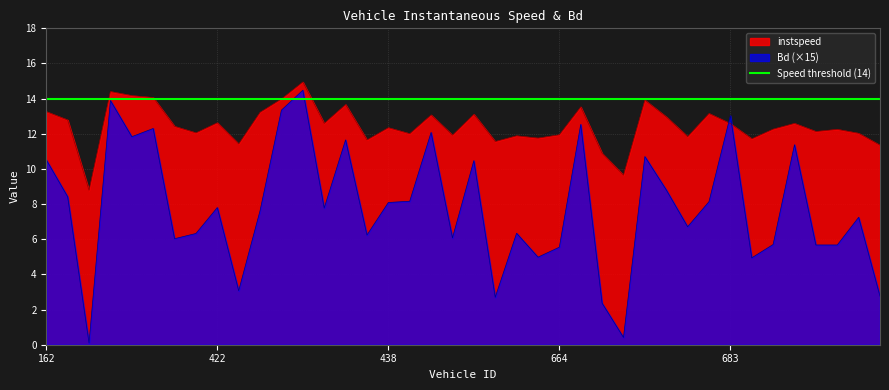

What is the approximate value of Bd at 696.0?

5.7